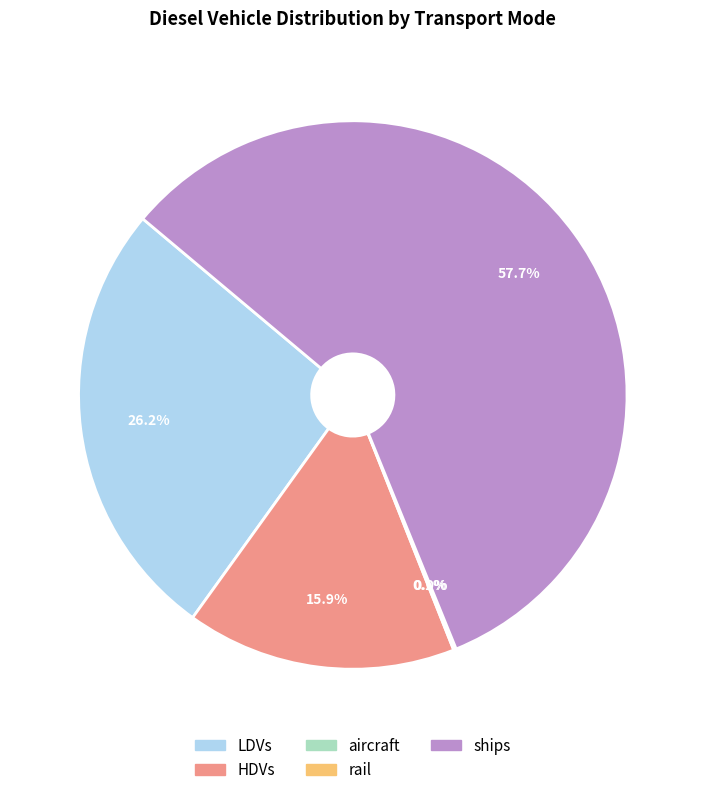

Is there any slice that represents more than half of the pie?

Yes